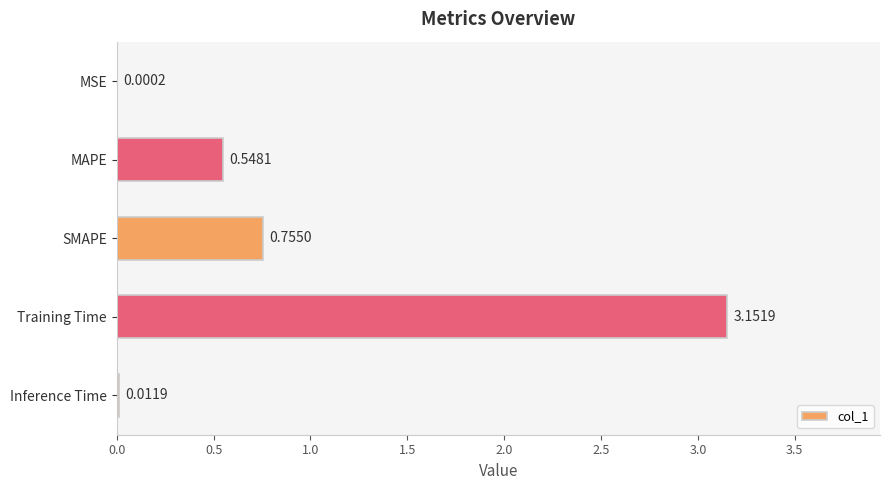

At which category does the chart reach its peak across all series?

Training Time